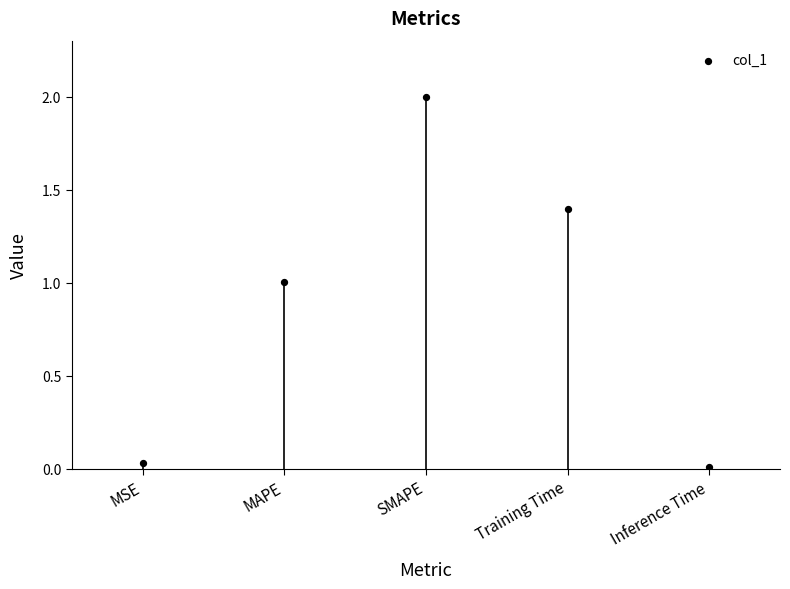

What is the average Y value?

0.9